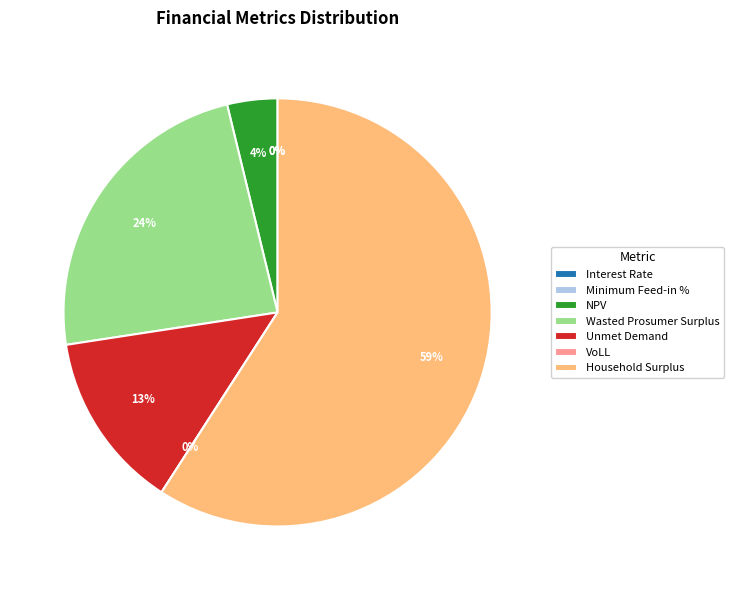

To the nearest percent, what is the difference between the largest and smallest slice percentages?

59%